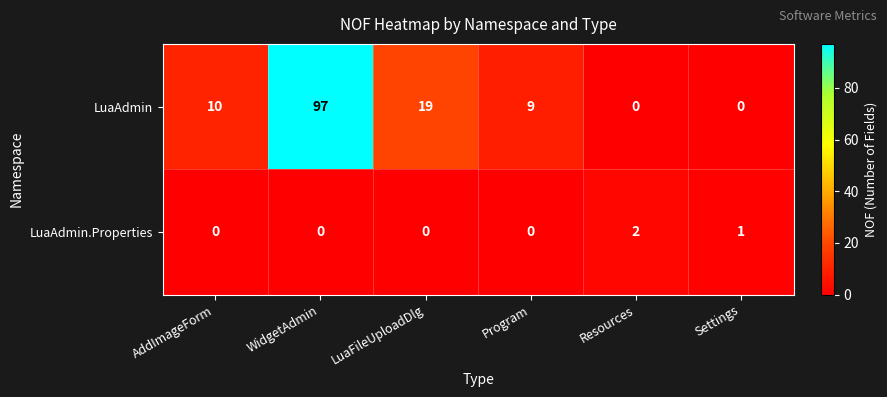

How many series are shown in this chart?

2